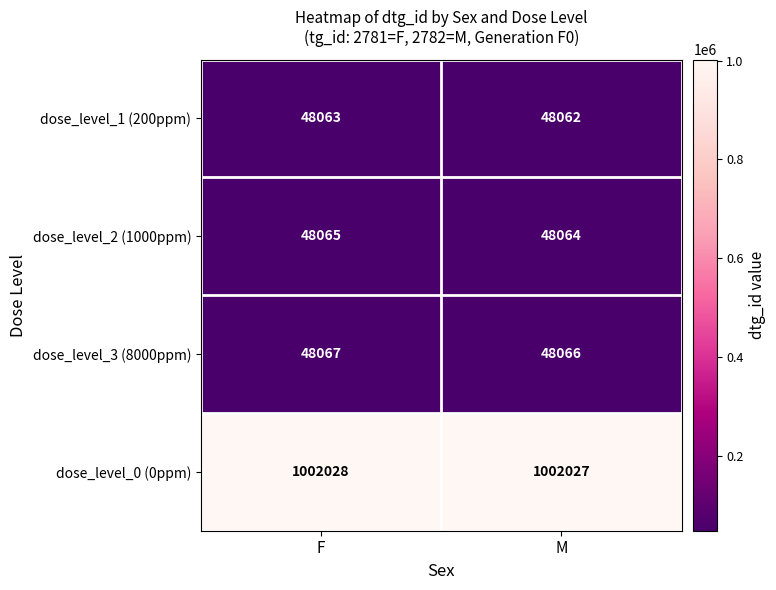

Is it true that dose_level_3 (8000ppm) equals 48067 at F?

True